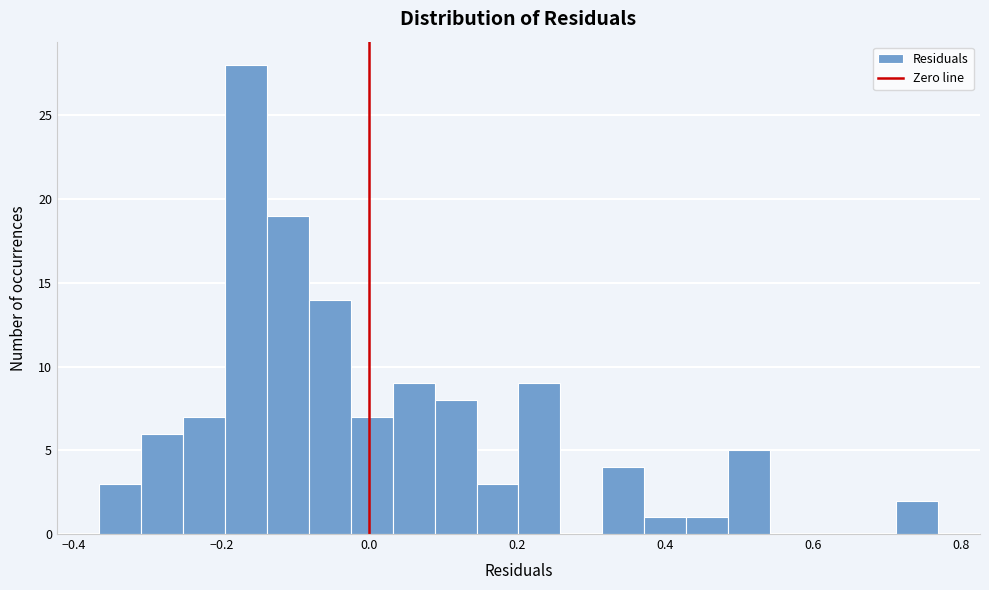

Around what value on the x-axis is the tallest bar? Give the approximate position of its centre, as read against the axis.

-0.16